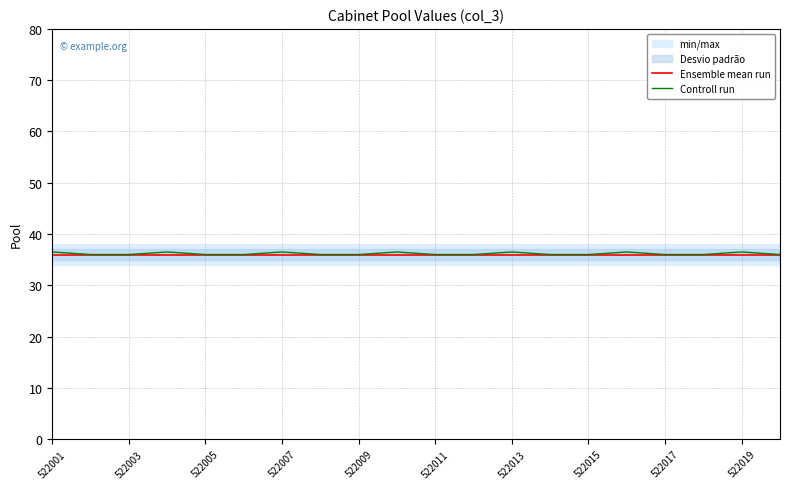

How many lines are shown in the chart?

2